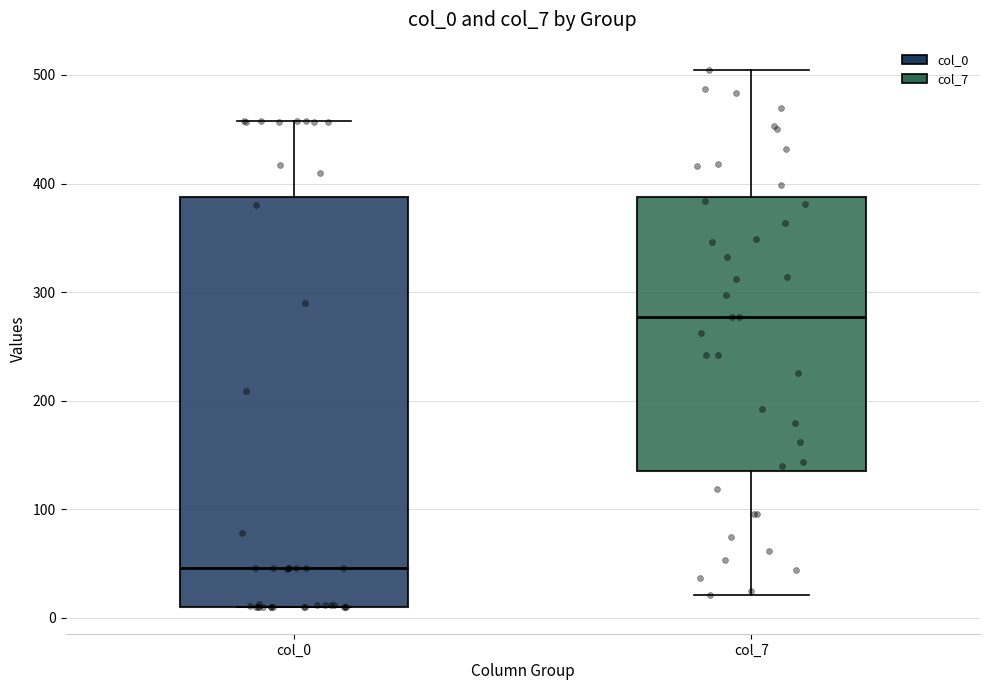

Where does the lower whisker of the box for col_7 end on the y-axis? The values are not printed on the chart, so give them approximately, as read against the axis.

20